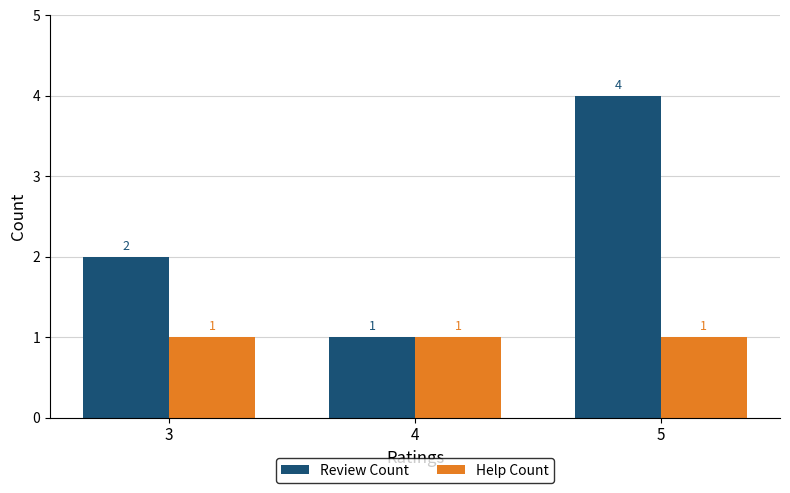

Reading right to left, list all the values displayed in this chart.

Review Count: 4	1	2
Help Count: 1	1	1